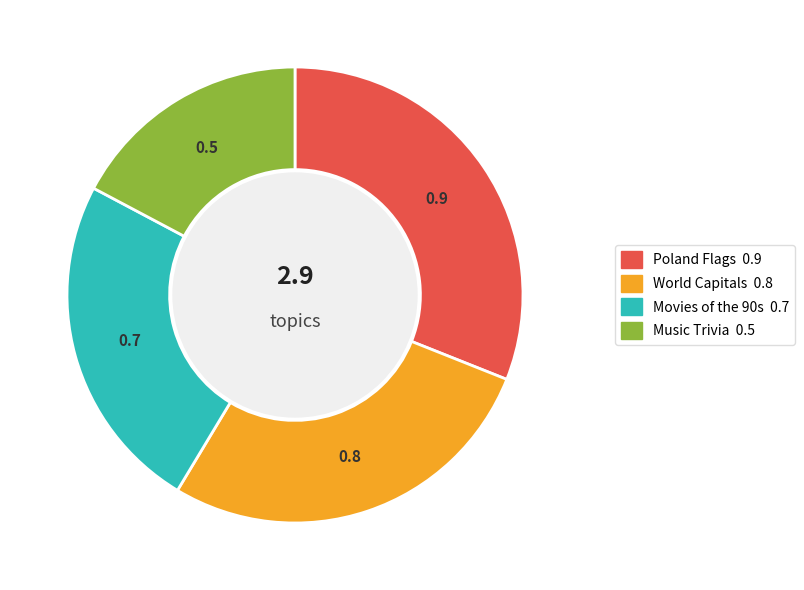

Do Poland Flags and Music Trivia together represent more than half of the pie?

No